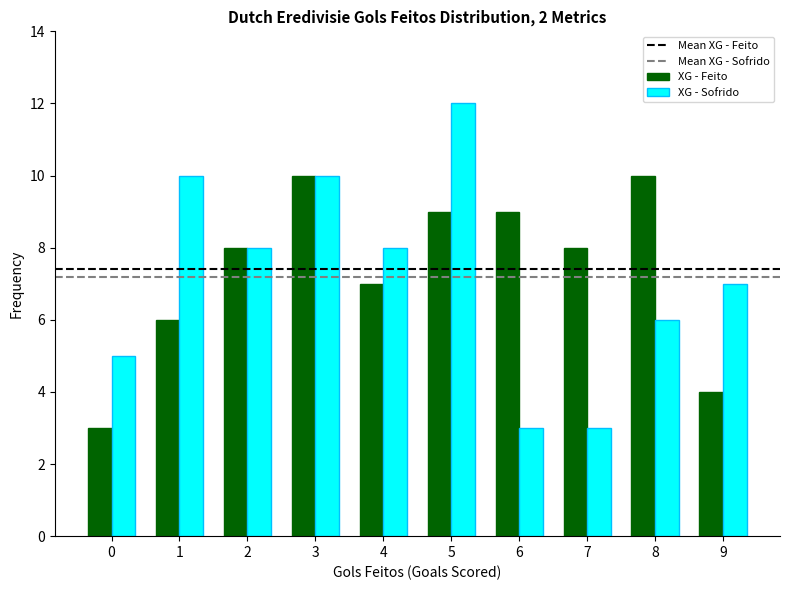

Are the bars grouped side by side (vs. stacked)?

Yes